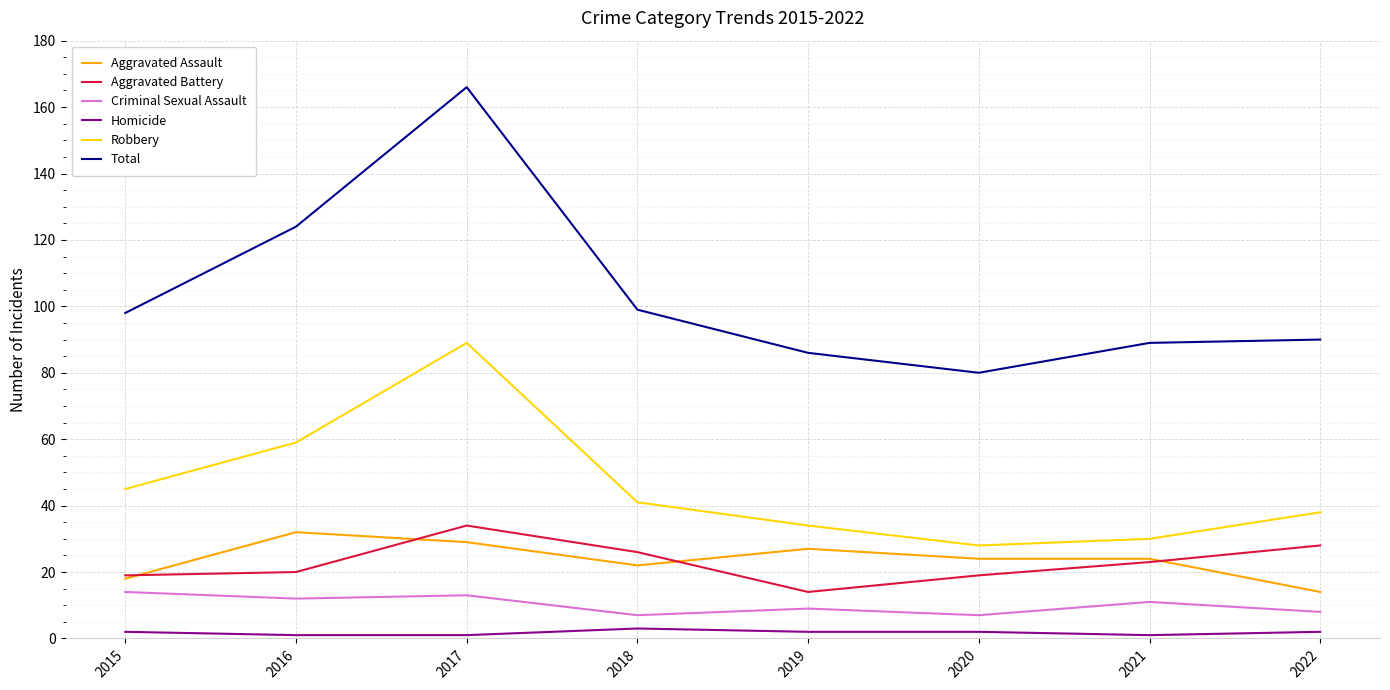

Which series has the widest spread of values?

Total